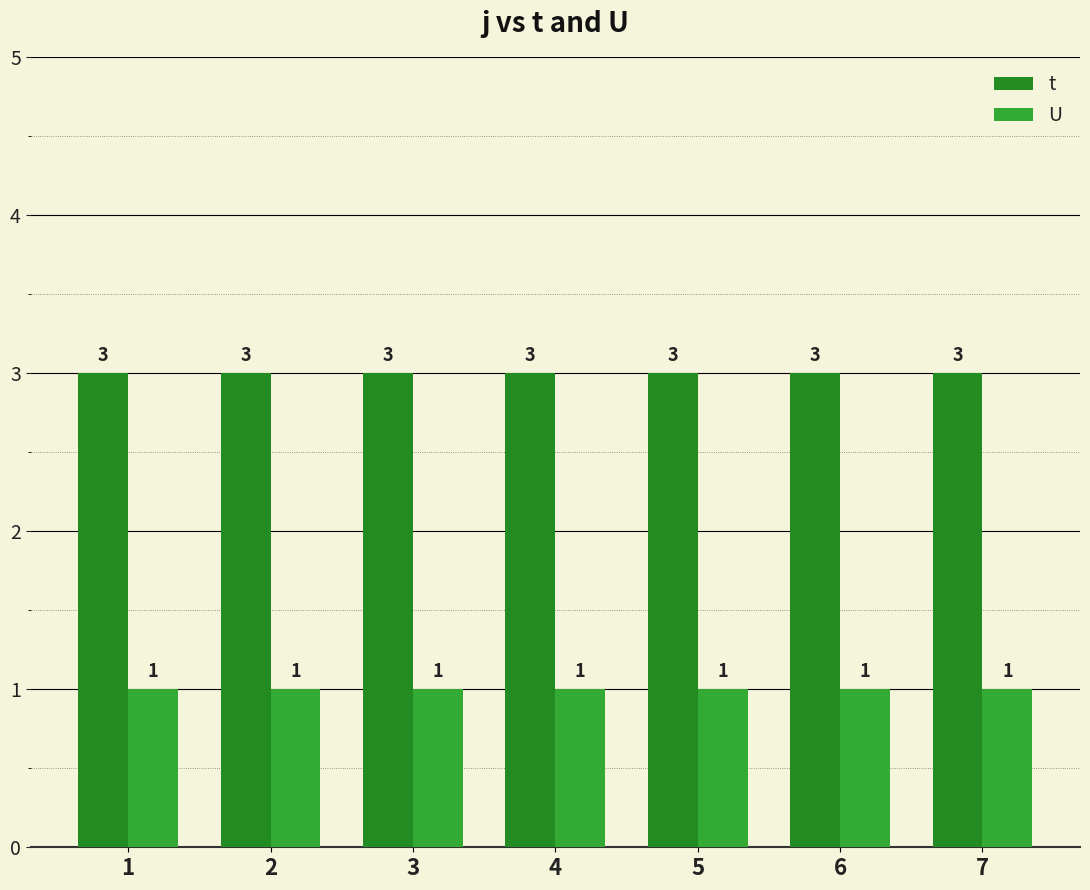

What are all the series names shown in the legend?

t, U